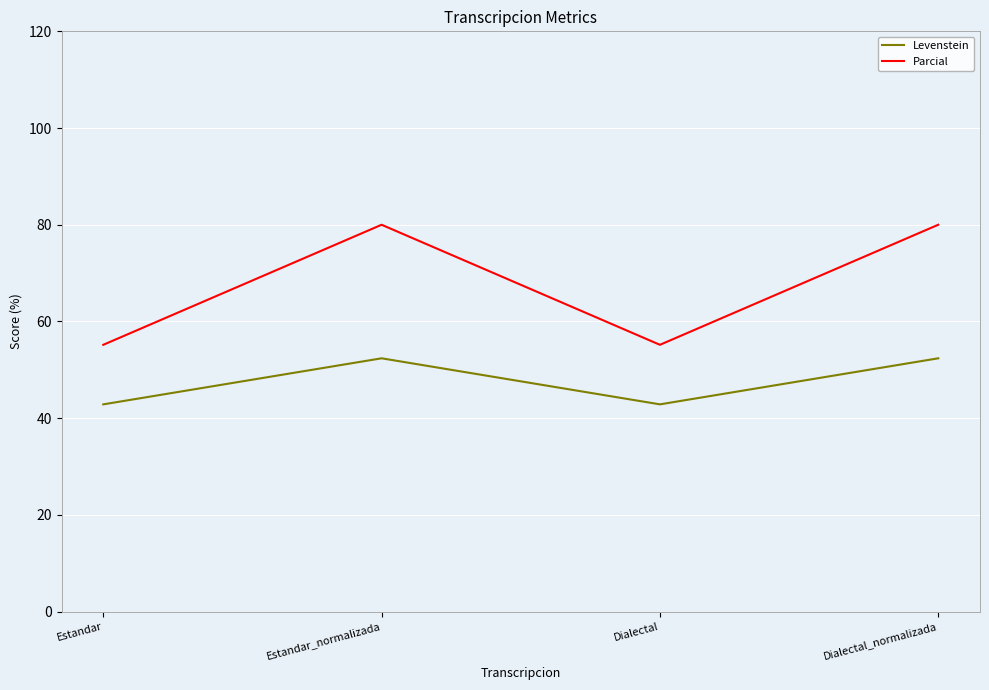

Where is the first local minimum for Levenstein?

Dialectal